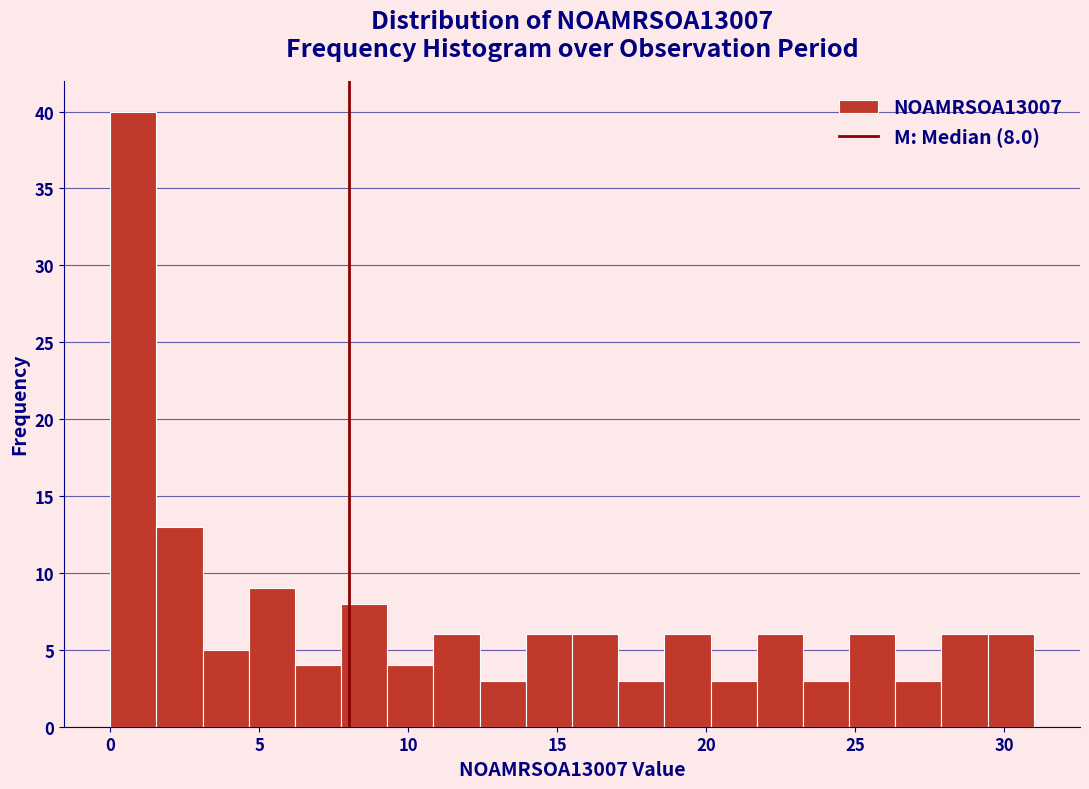

Around what value on the x-axis is the tallest bar? Give the approximate position of its centre, as read against the axis.

1.0